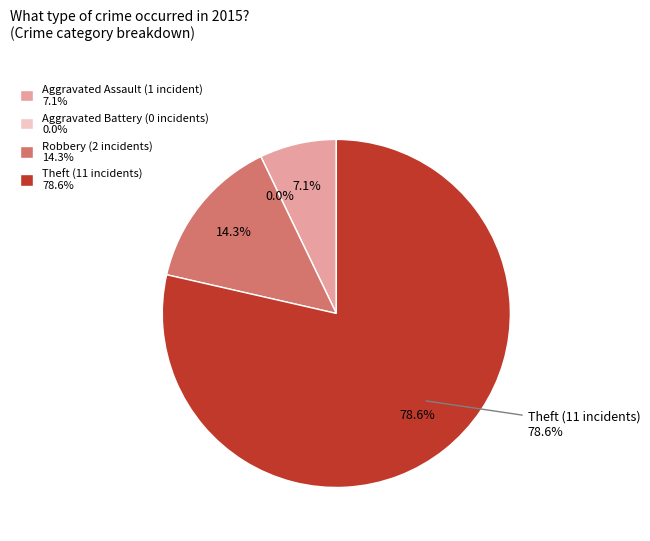

What is the majority slice?

Theft